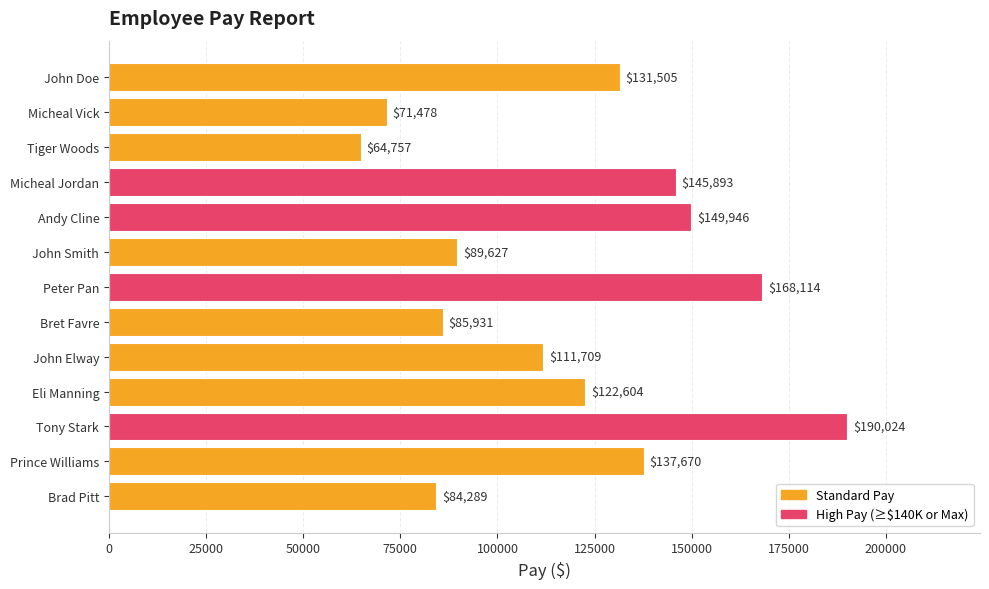

Is it true that the value at Micheal Vick is 46633?

False